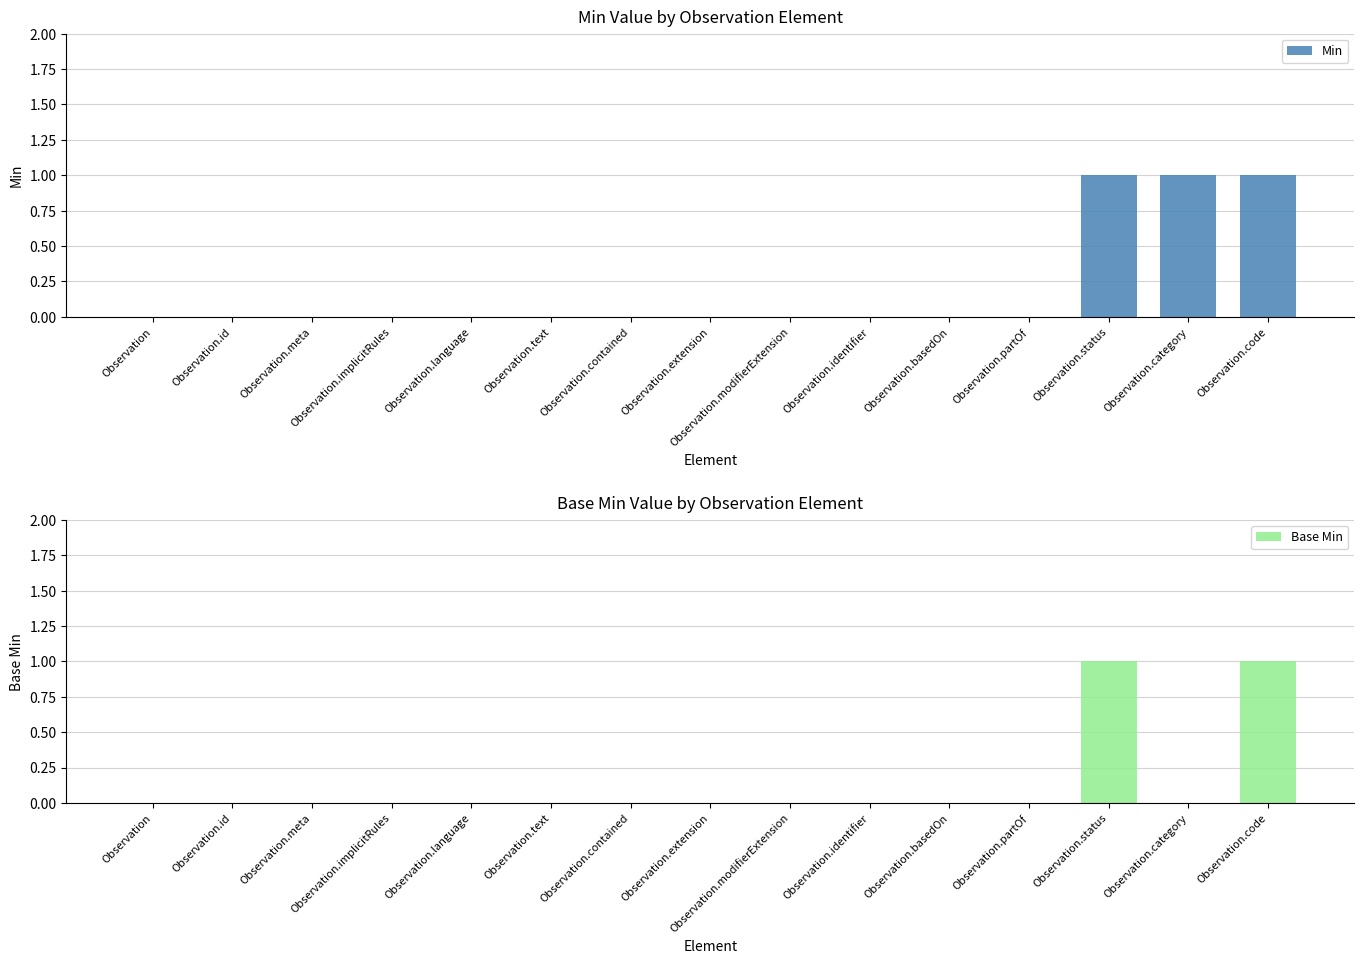

Which series has the widest spread of values?

Min